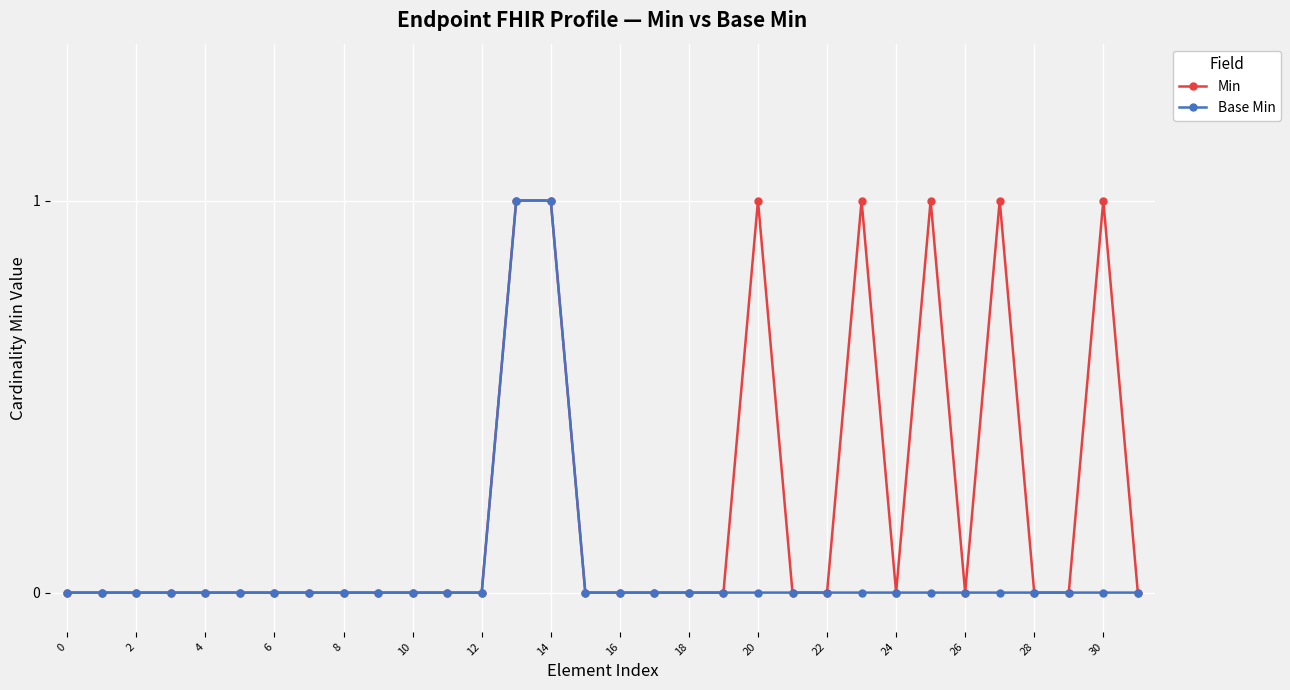

What is the difference between the maximum and second lowest values in the Min series?

1